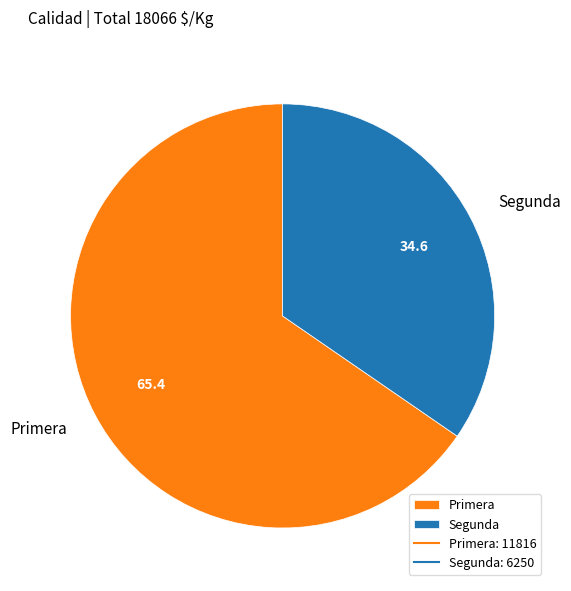

The Primera slice represents 78% of the pie. True or false?

False